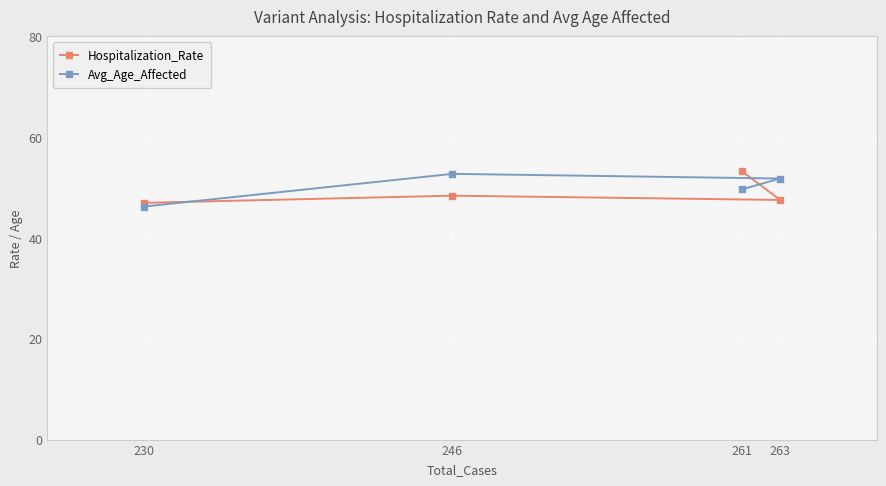

Reading left to right, what are all the values shown in this chart?

Hospitalization_Rate: 230=47.0	246=48.4	261=53.3	263=47.5
Avg_Age_Affected: 230=46.2	246=52.7	261=49.6	263=51.8